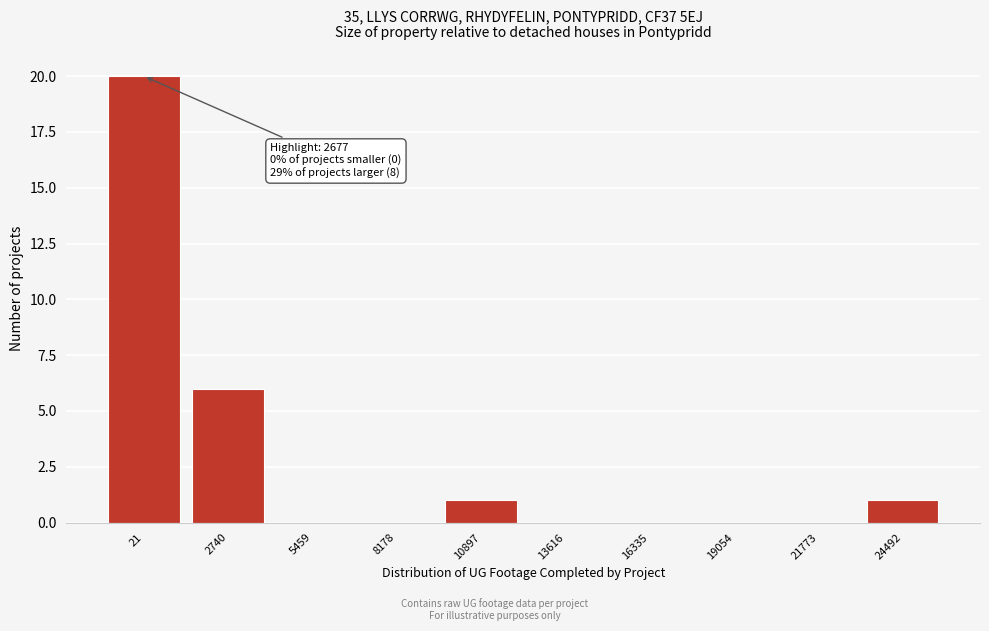

Reading left to right, transcribe all the data shown in this chart.

21=20	2740=6	5459=0	8178=0	10897=1	13616=0	16335=0	19054=0	21773=0	24492=1